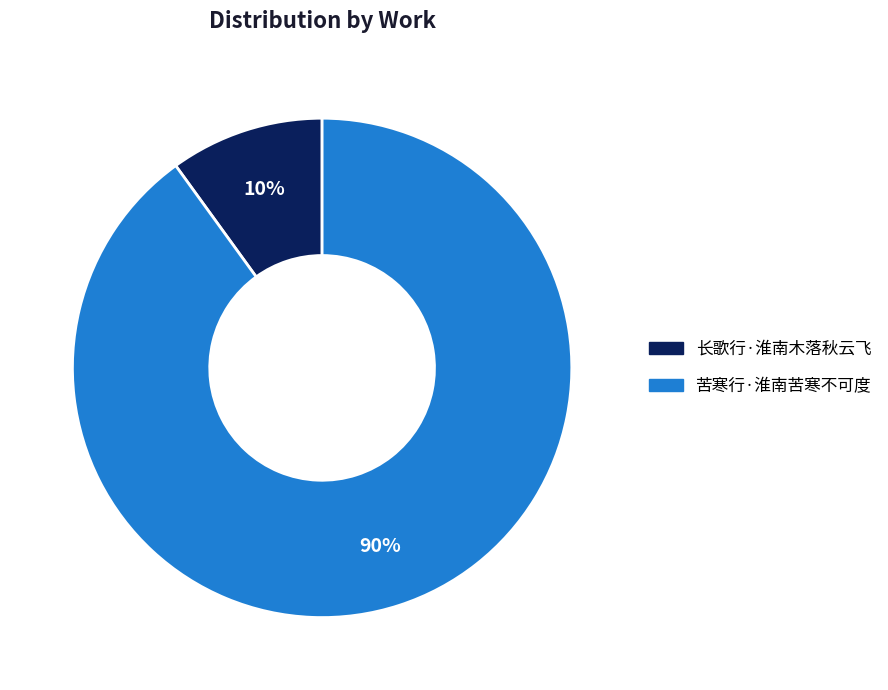

To the nearest percent, what is the difference between the 长歌行·淮南木落秋云飞 and 苦寒行·淮南苦寒不可度 slice percentages?

80%